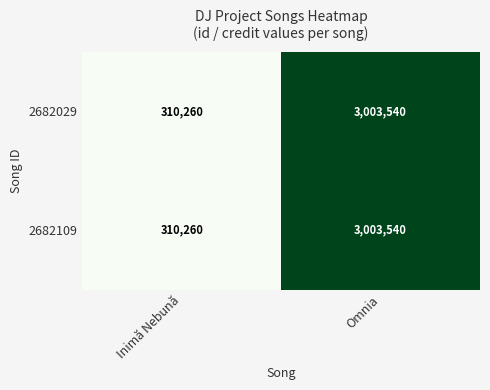

Reading right to left, transcribe all the data shown in this chart.

2682029: Omnia=3003540	Inimă Nebună=310260
2682109: Omnia=3003540	Inimă Nebună=310260